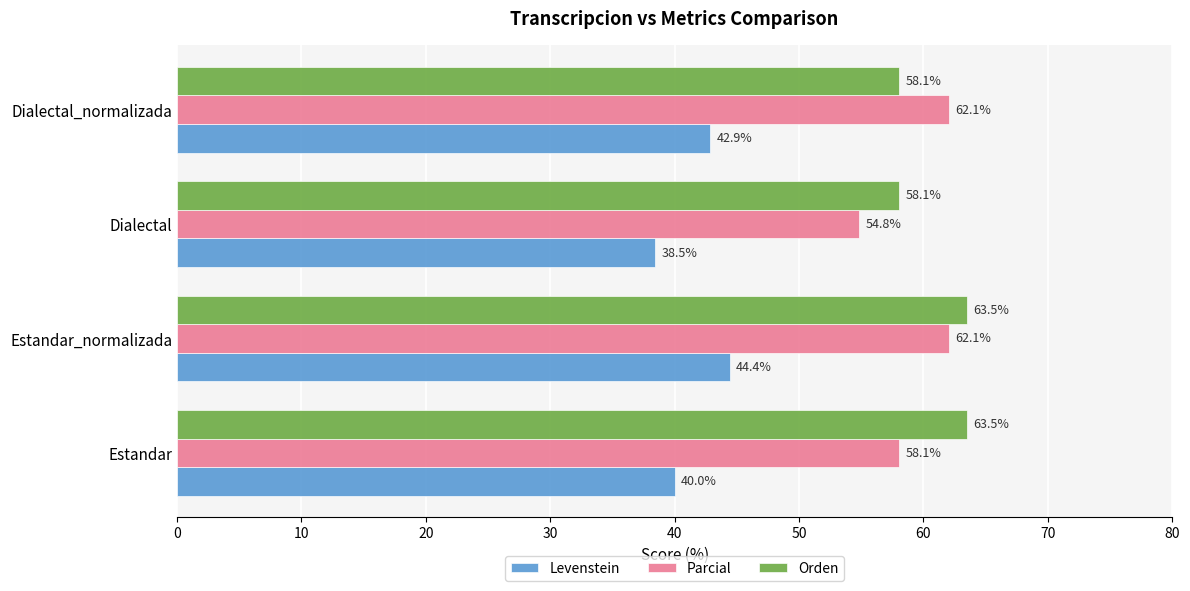

Rank the series by their maximum value, from lowest to highest.

Levenstein, Parcial, Orden